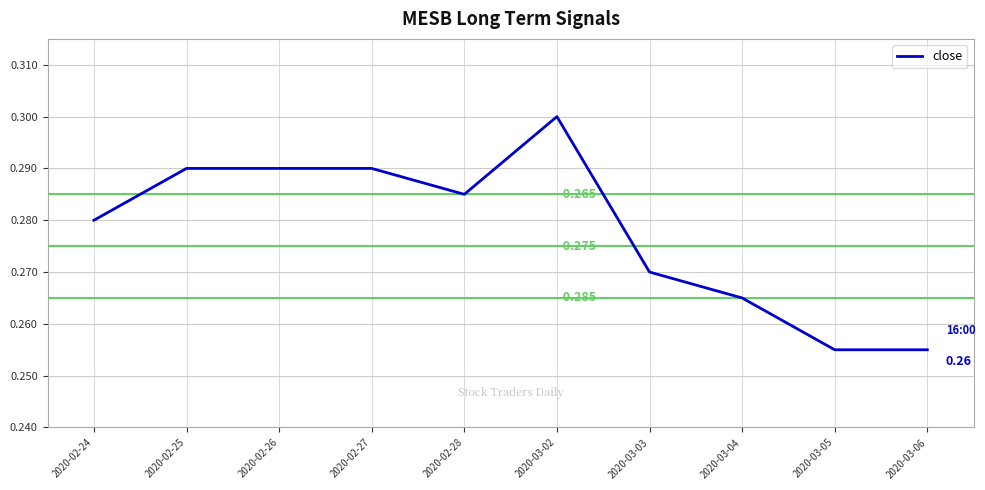

Which label corresponds to the smallest value in the chart?

2020-03-05